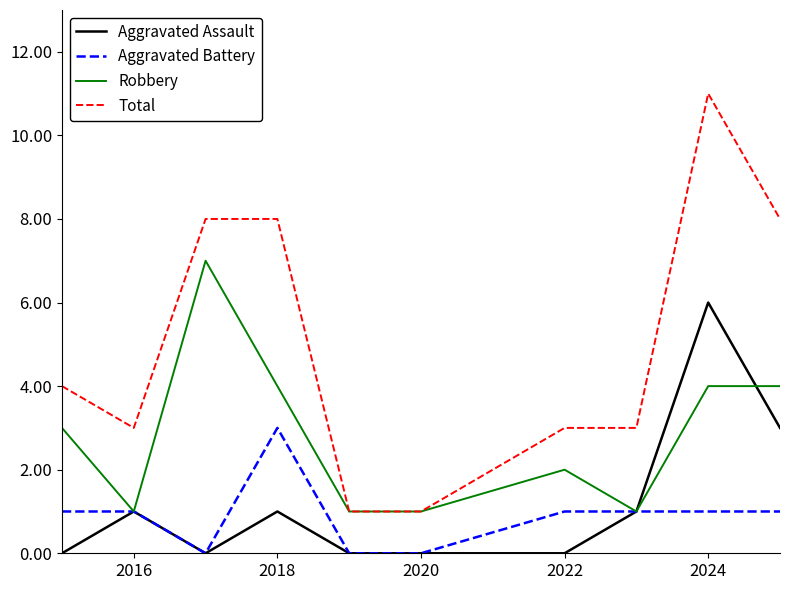

Which series has the largest range (max minus min)?

Total